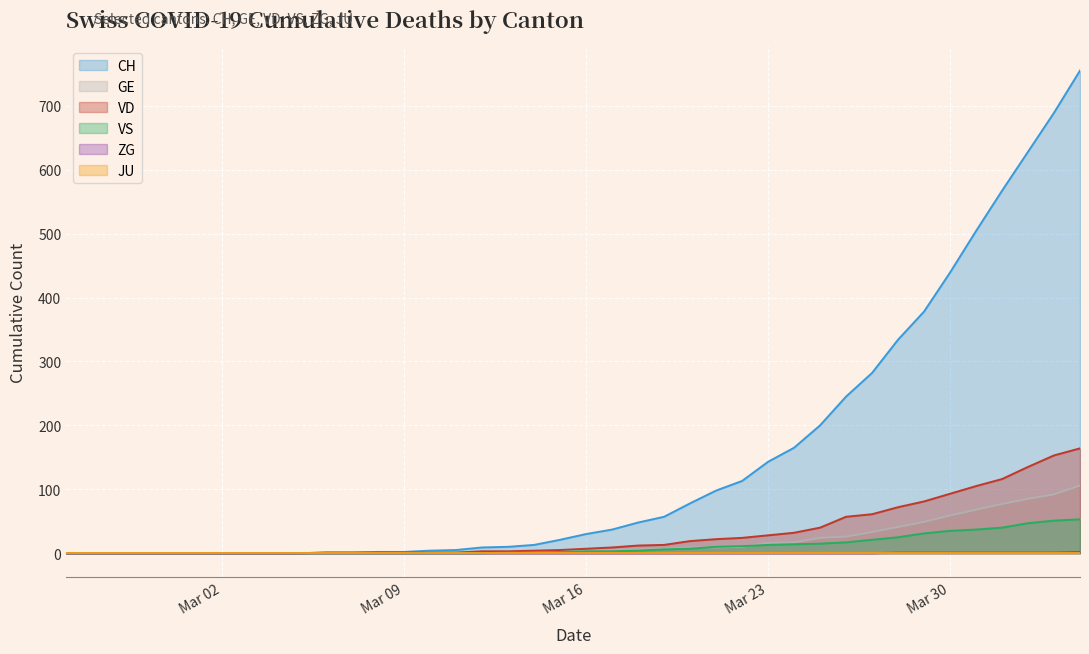

Which series has the widest spread of values?

CH